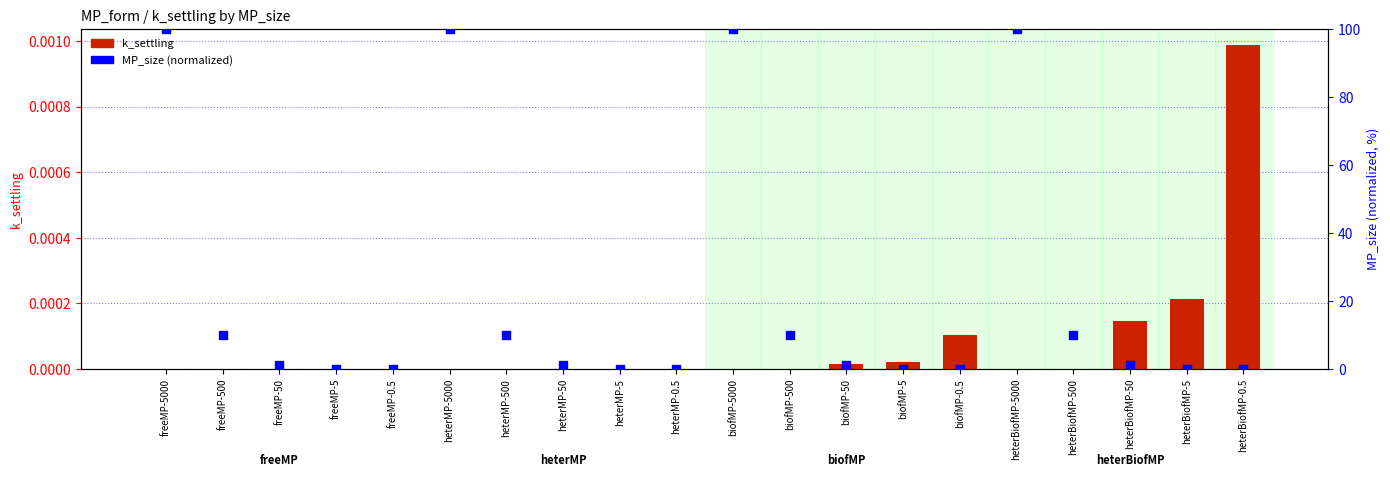

At which category is the sum across all series the highest?

freeMP-5000